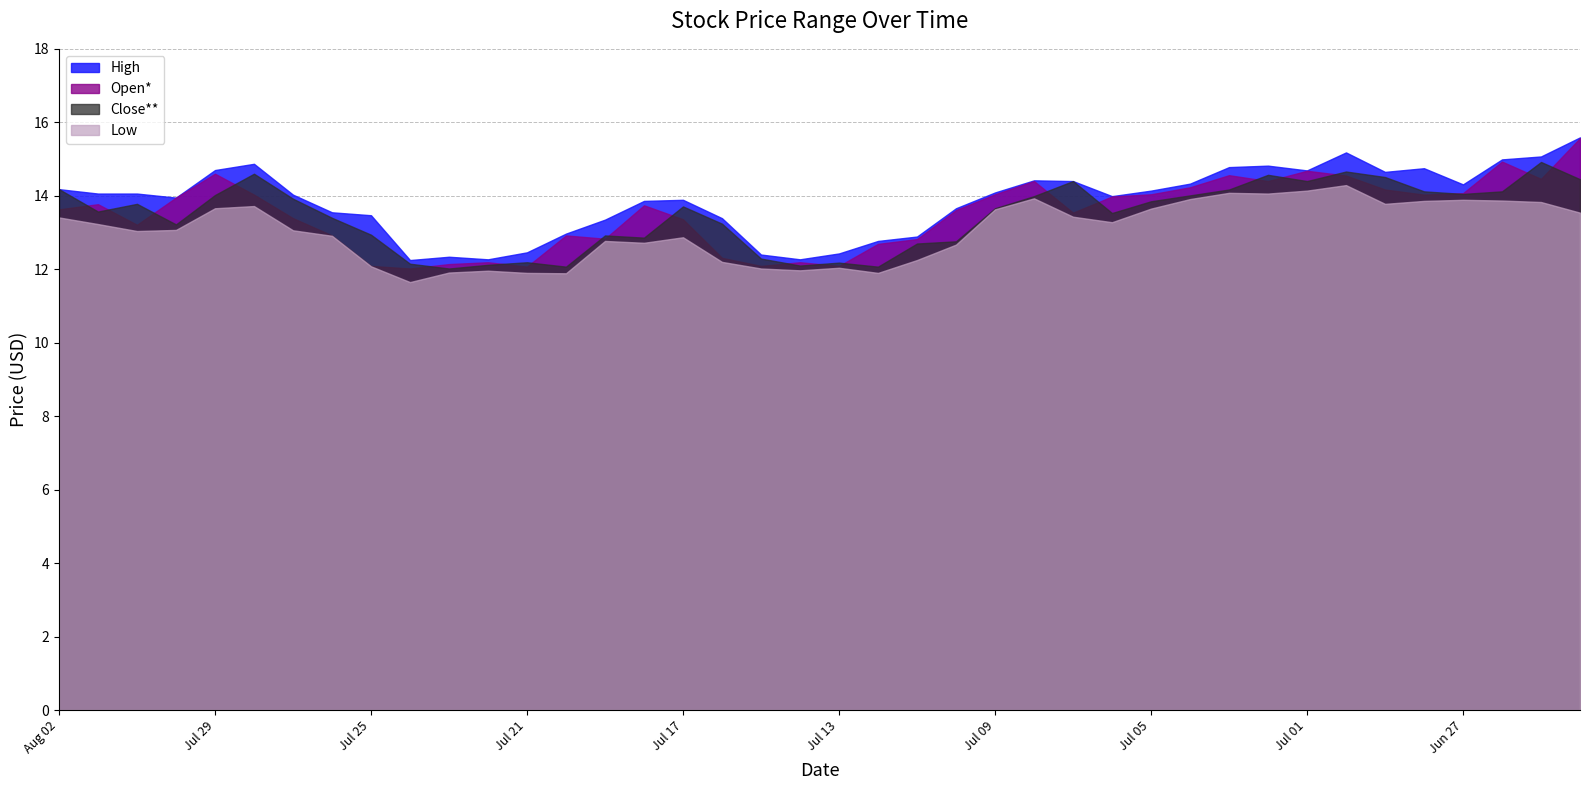

What is the difference between the highest and lowest values at Jun 24?

2.1